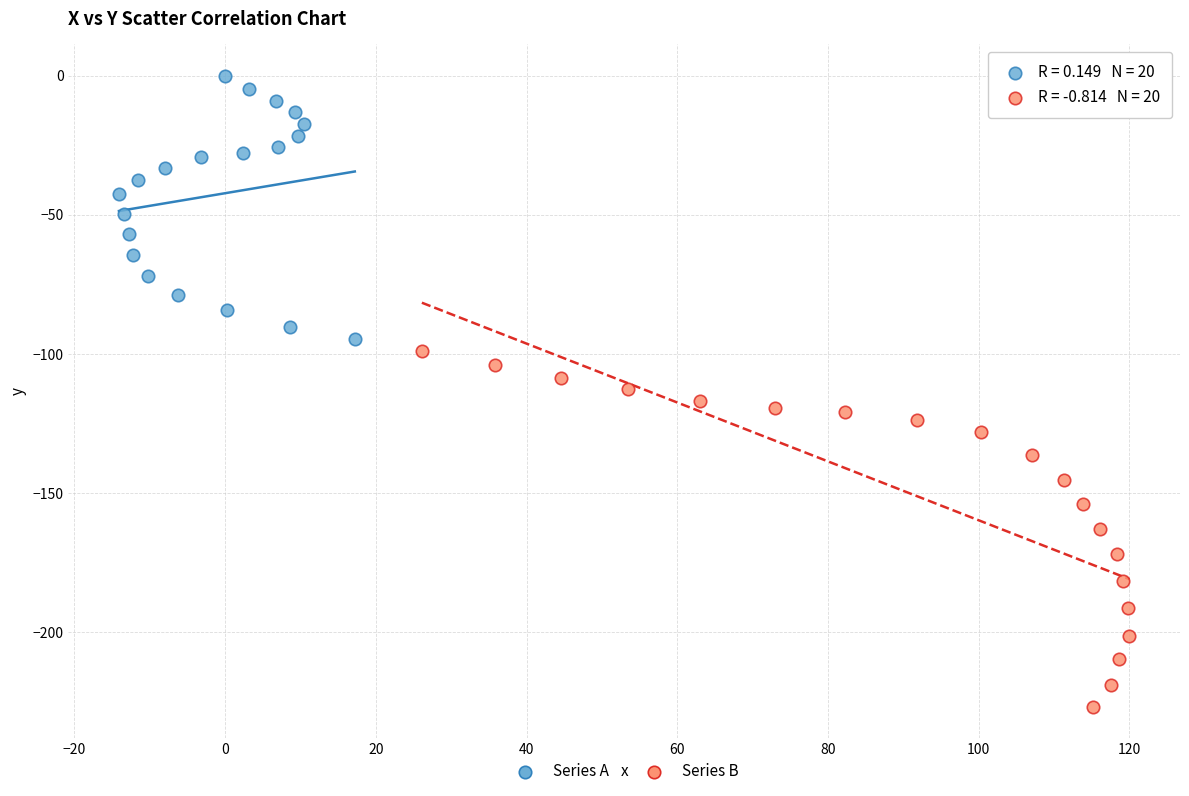

Which series contains the lowest Y value?

Series B